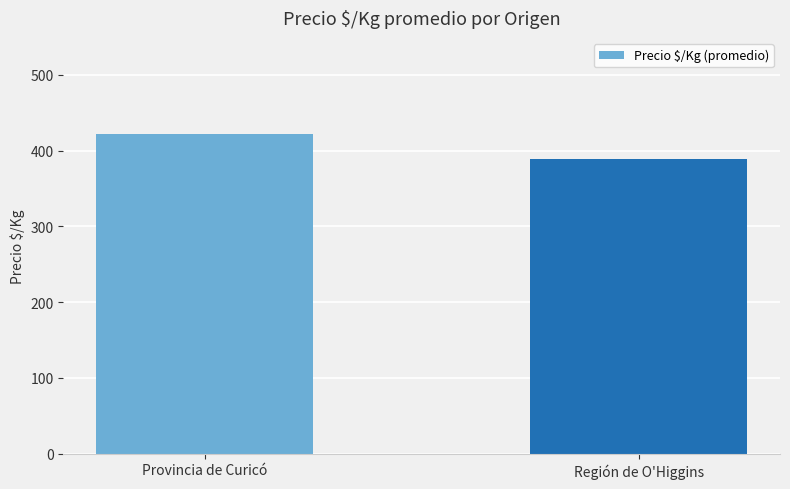

What is the label of the 2nd bar from the left?

Región de O'Higgins